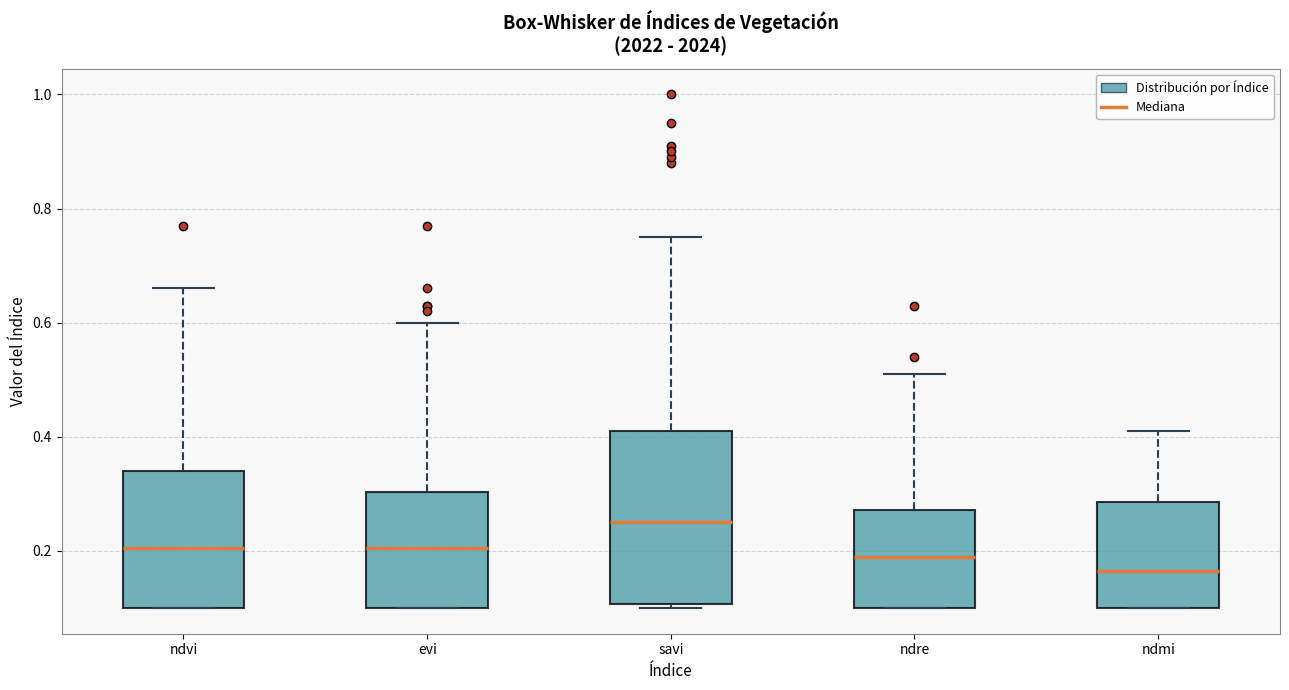

Which box has the highest median line?

savi